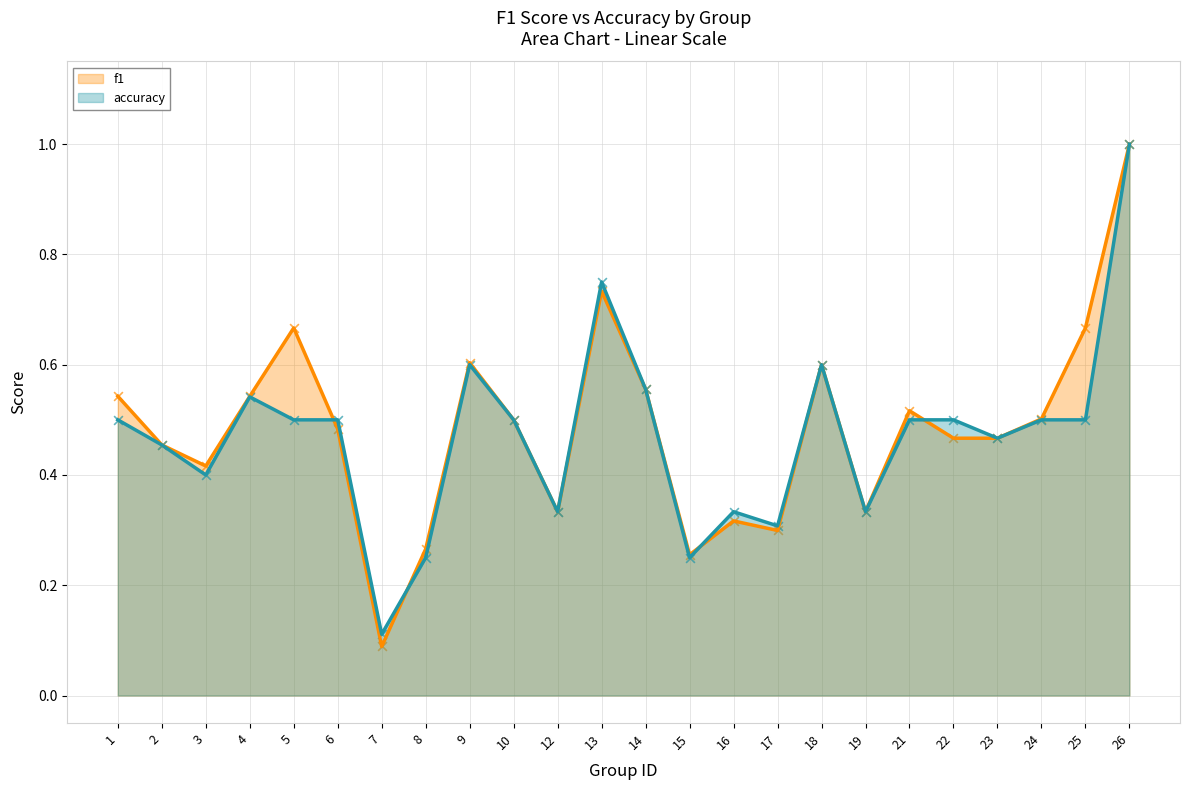

Which series reaches the minimum Y coordinate?

f1